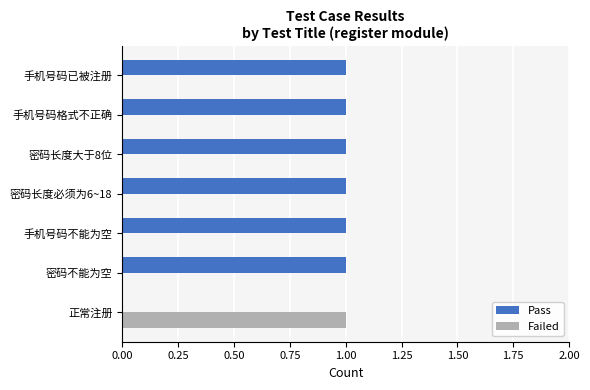

True or false: Pass has a value of 2 at 密码长度必须为6~18.

False